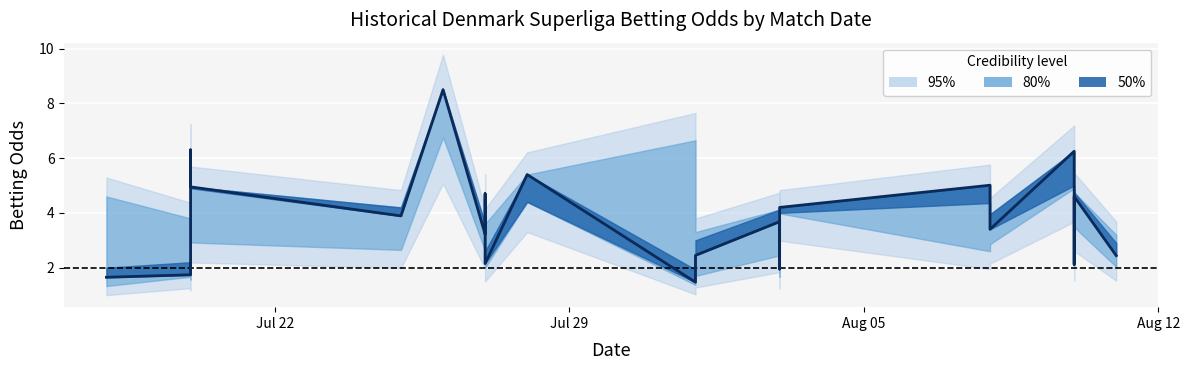

What is the difference between the maximum and minimum values?

7.0